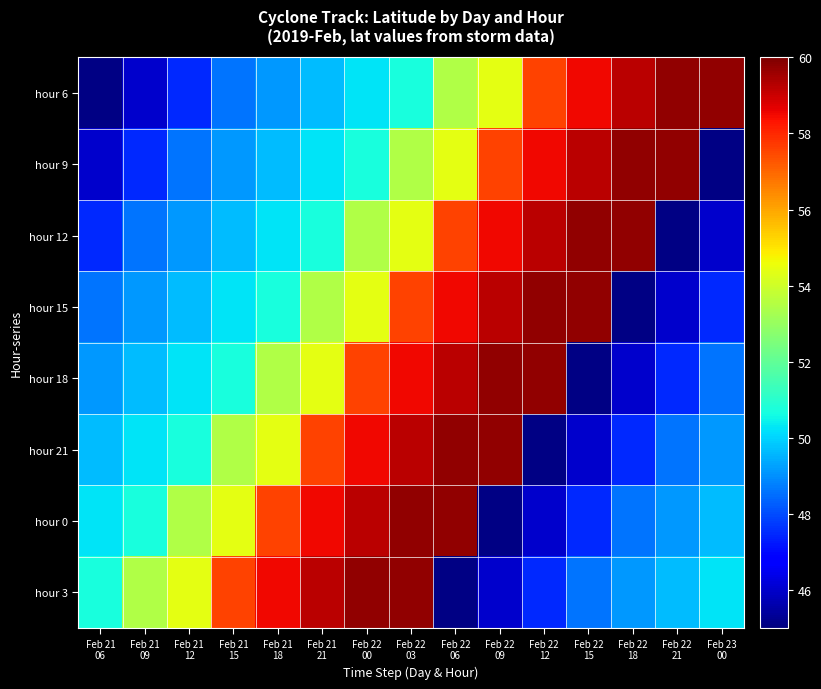

At which category is the sum across all series the highest?

Feb 22
03